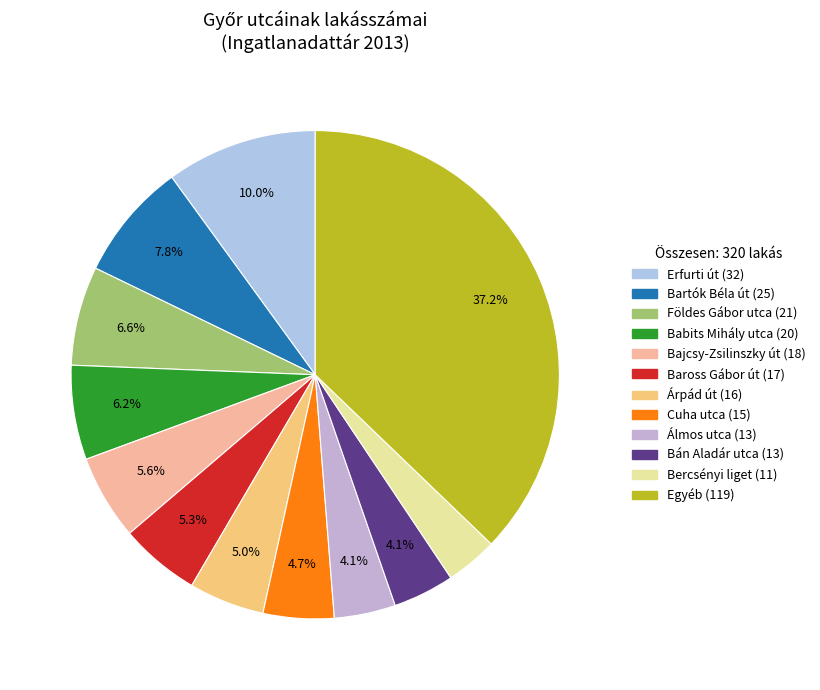

To the nearest percent, what is the average slice percentage?

8%